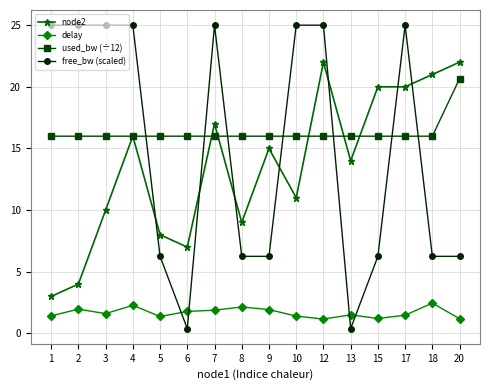

What is the spread (max minus min) of values at 2?

23.0